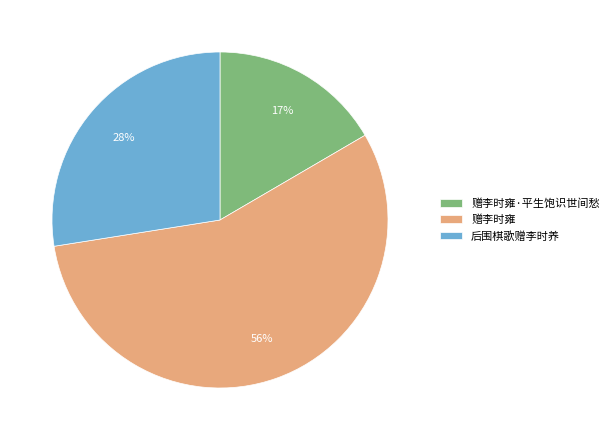

Does 后围棋歌赠李时养 represent more than half of the total?

No